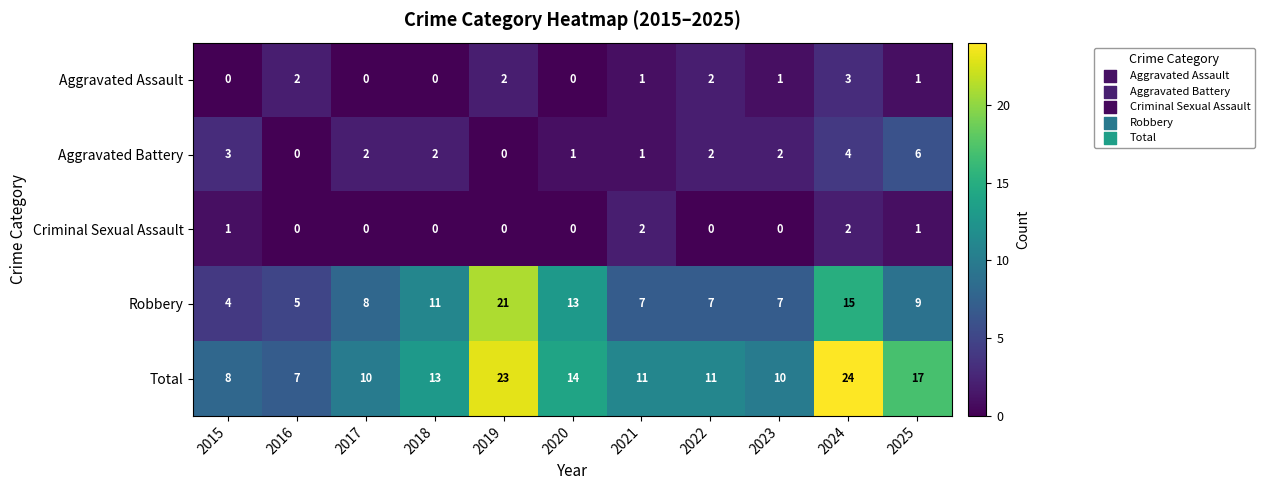

What is the difference between the highest and lowest values at 2025?

16